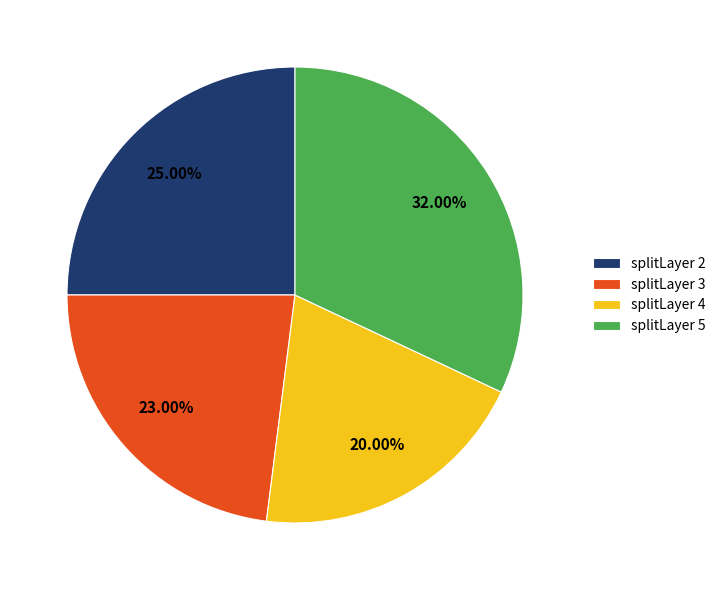

How many segments does this pie chart have?

4